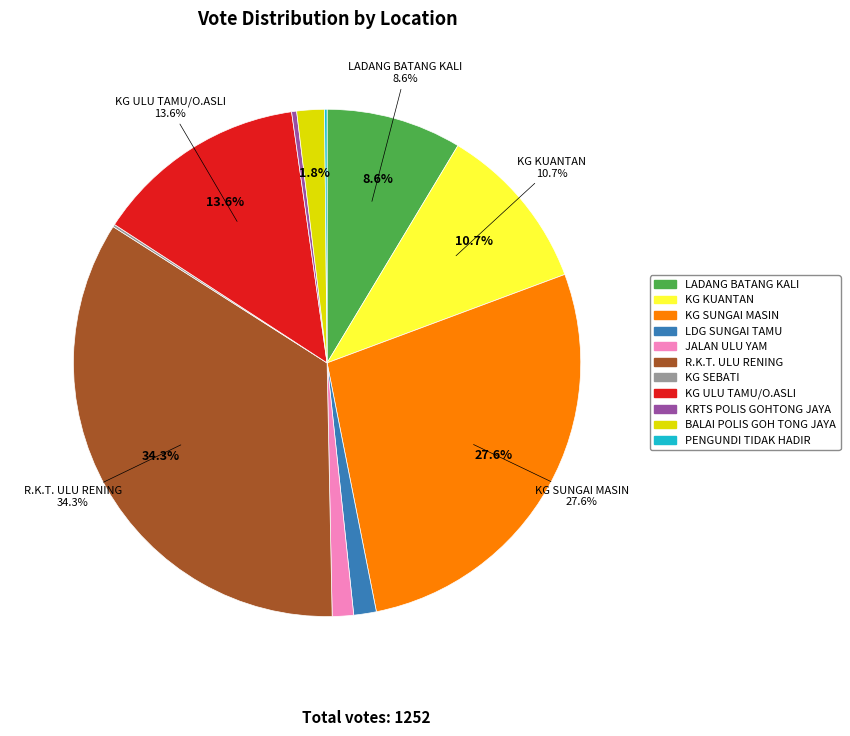

Is the sum of JALAN ULU YAM and R.K.T. ULU RENING greater than half?

No